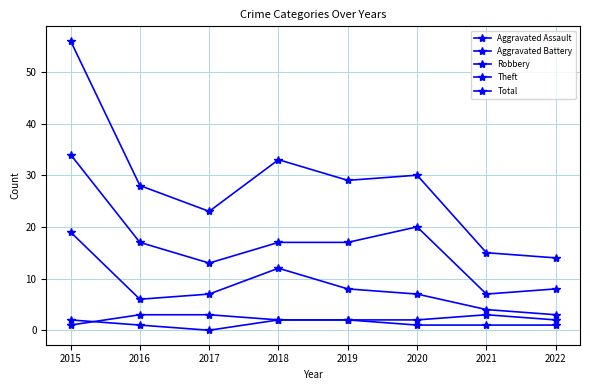

How many Aggravated Battery values are between 2 and 3?

7